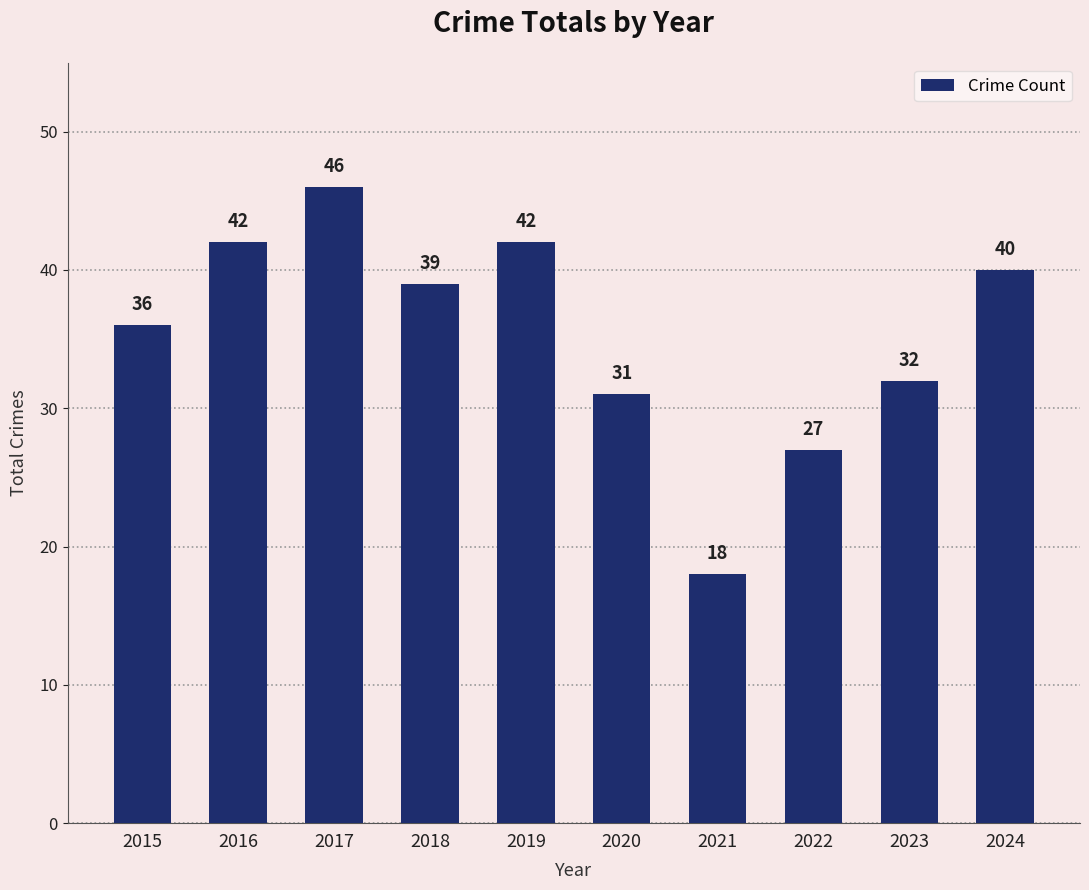

What is the change in value from 2021 to 2024?

+22